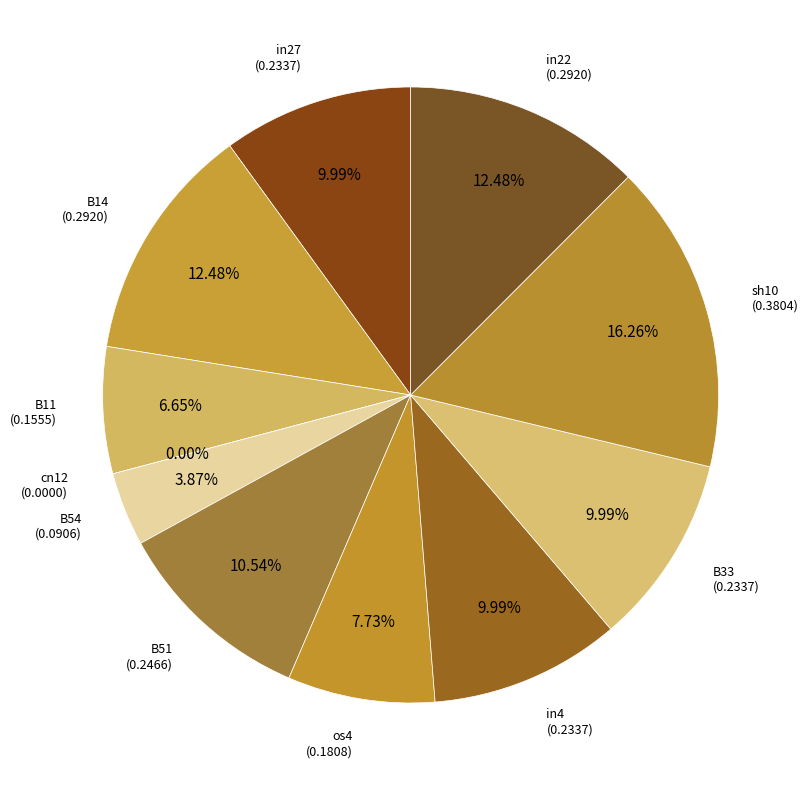

Does B14 represent more than half of the total?

No